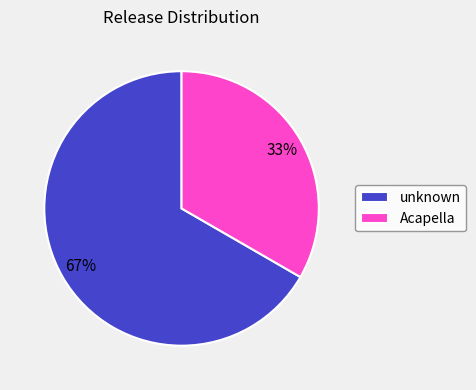

What is the ratio of the value at unknown to the value at Acapella?

2.0